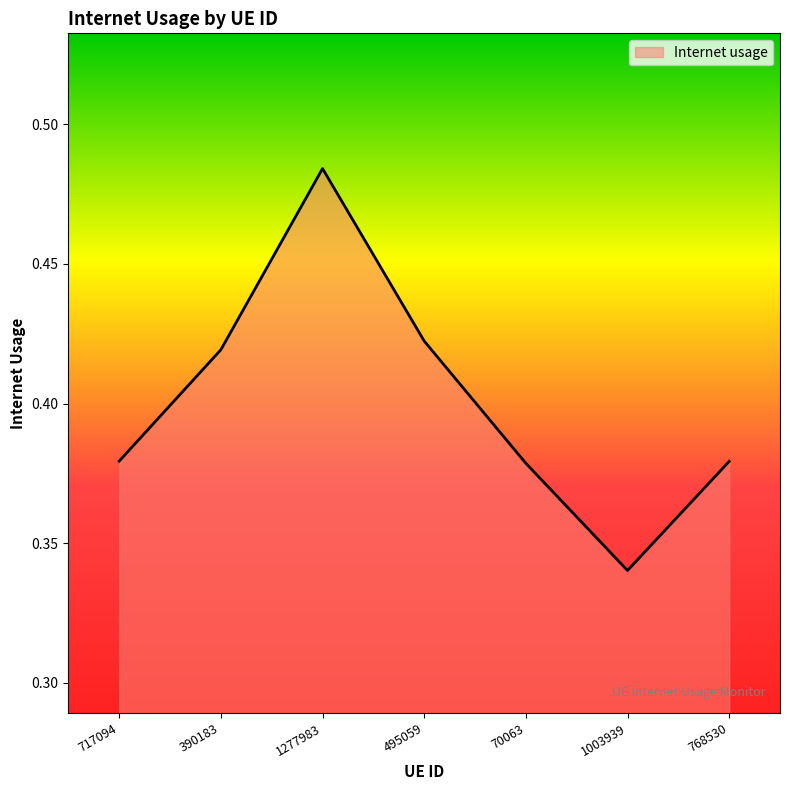

What position from the left is 717094?

1